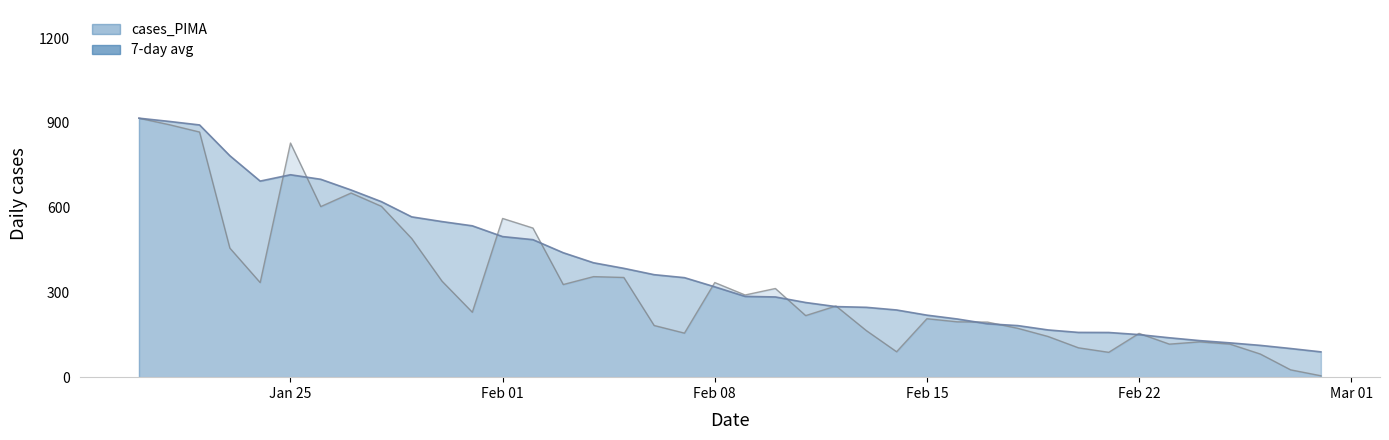

What is the average value?

327